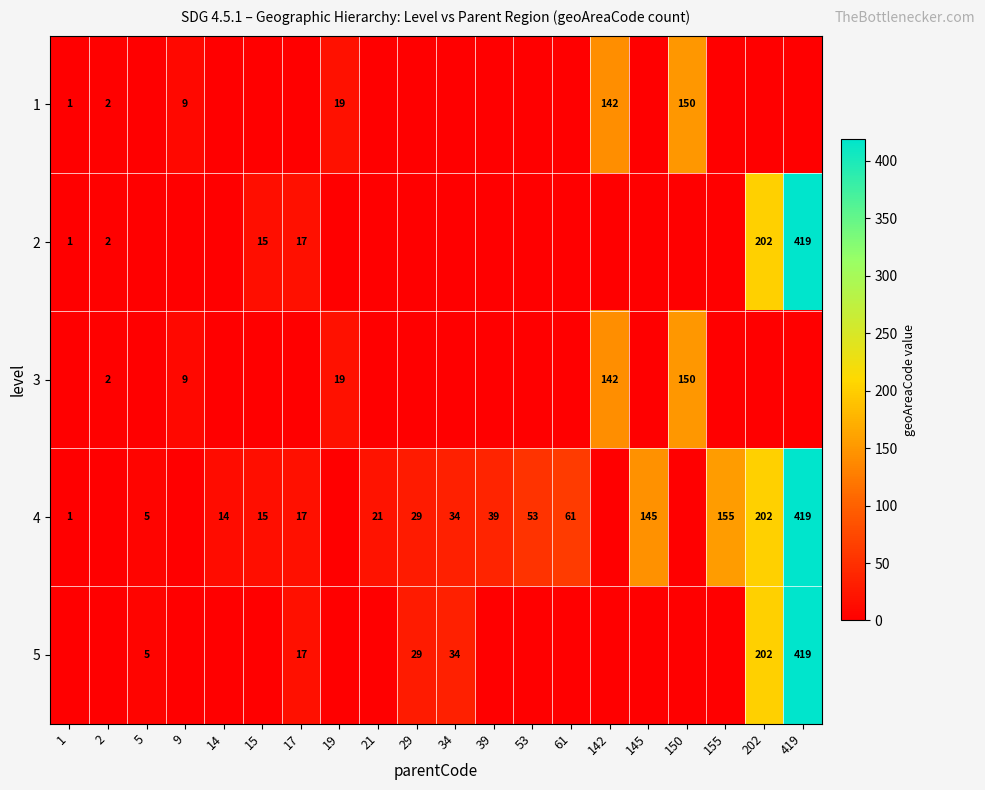

The 4 series shows 5 at 14. True or false?

False